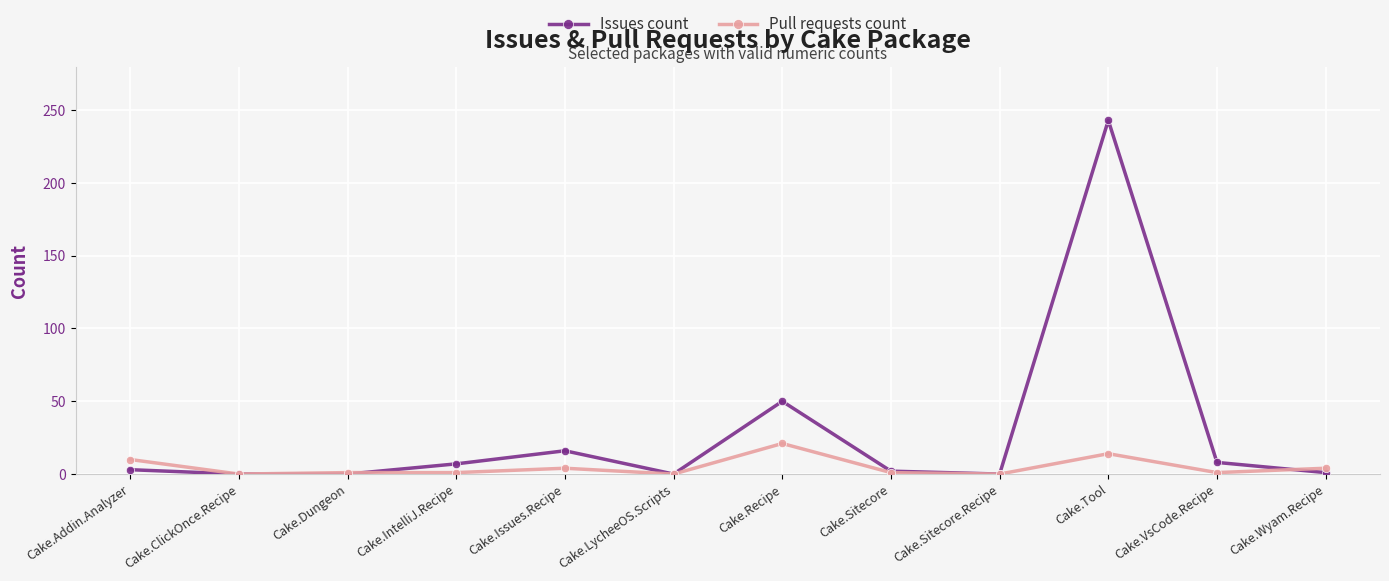

List the series in order of their overall mean, highest first.

Issues count, Pull requests count